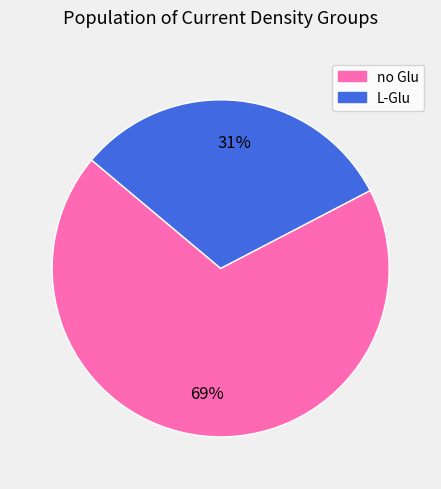

What is the majority slice?

no Glu